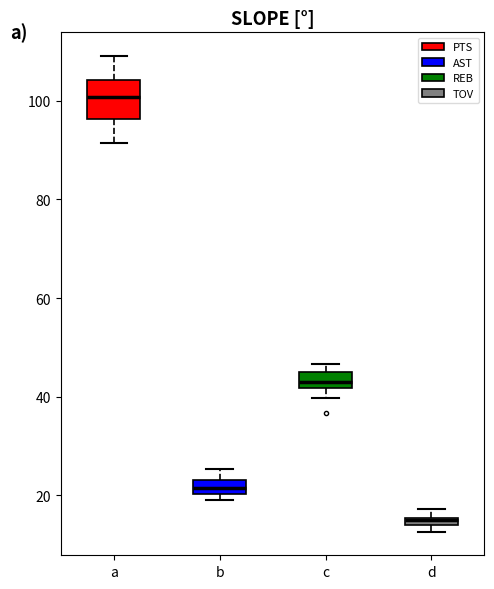

Comparing the boxes themselves (not the whiskers), which one is the tallest?

a